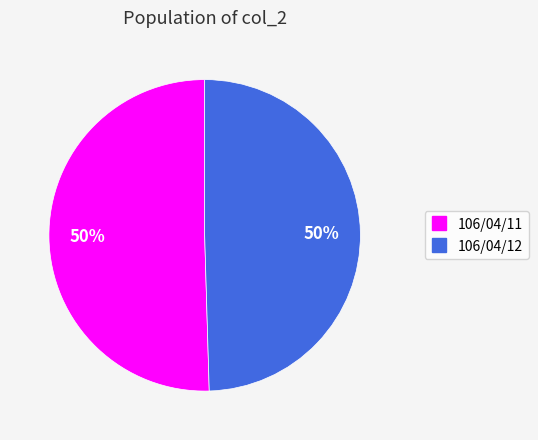

What is the ratio of the value at 106/04/12 to the value at 106/04/11?

1.0